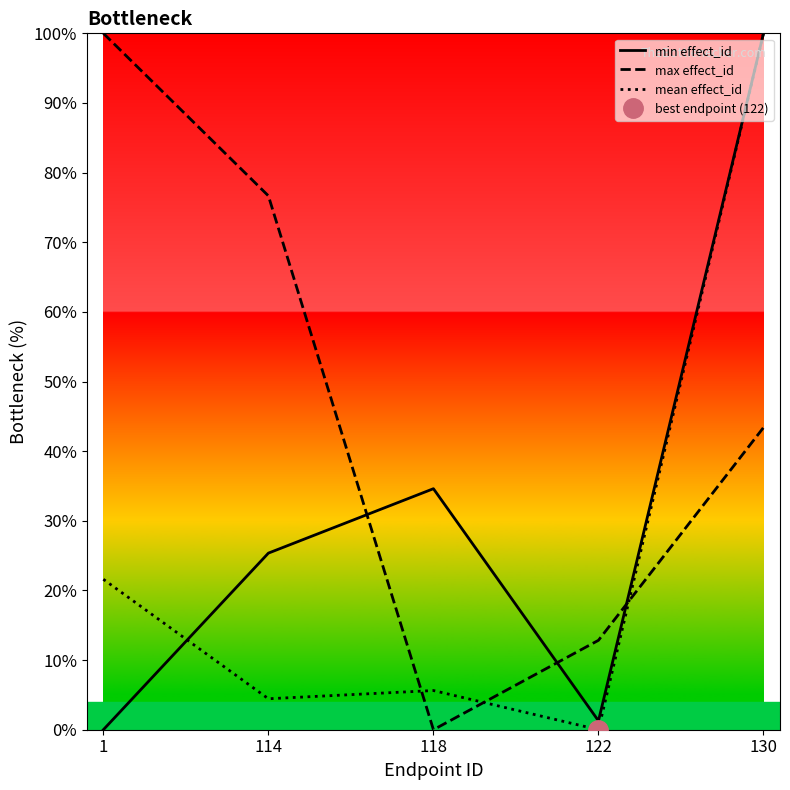

At how many categories does at least one series exceed 18?

4